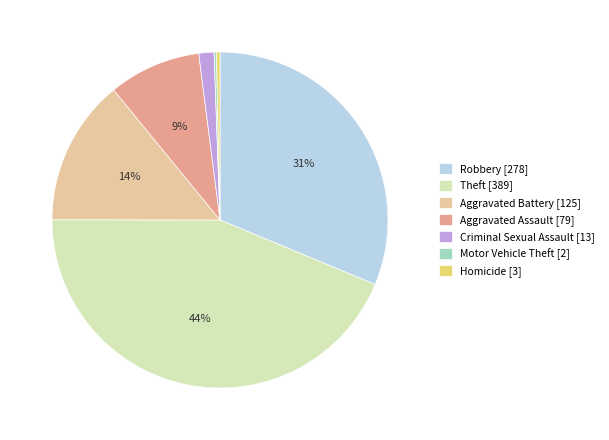

Does any single category account for the majority?

No